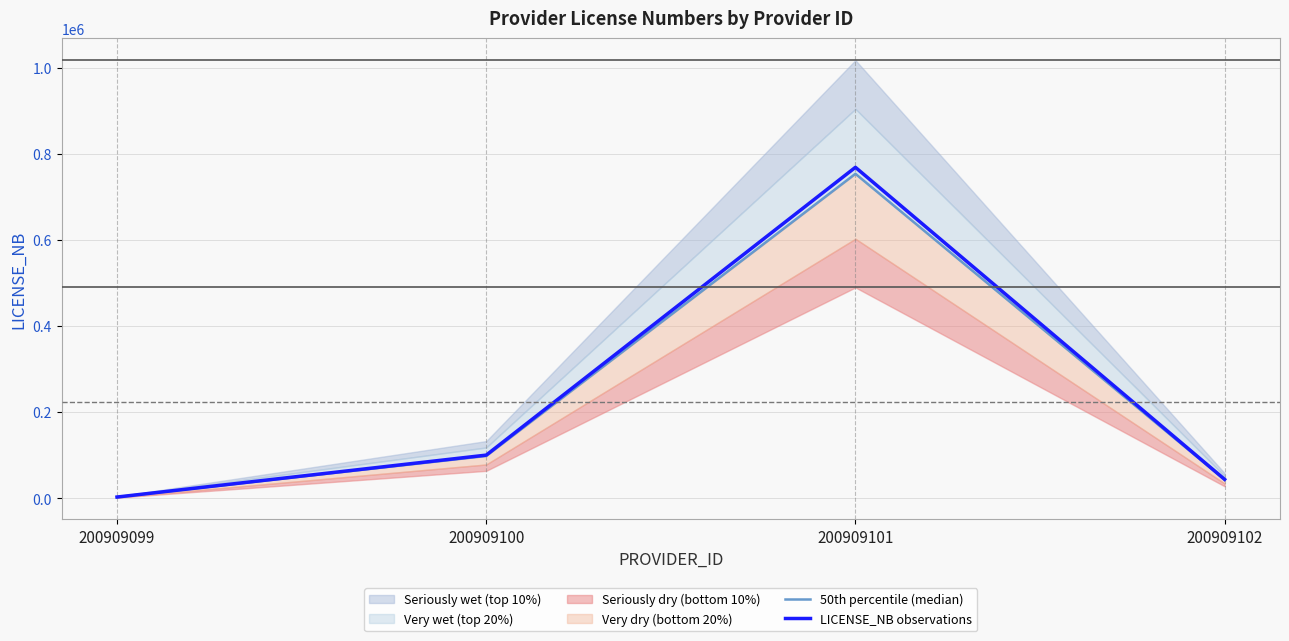

Read the 50th percentile (median) value at 200909102.

43533.0